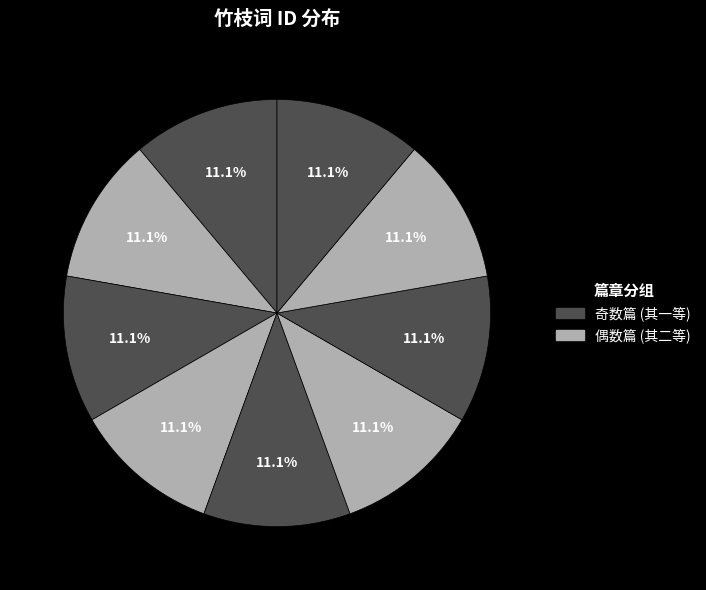

Is there any slice that represents more than half of the pie?

No